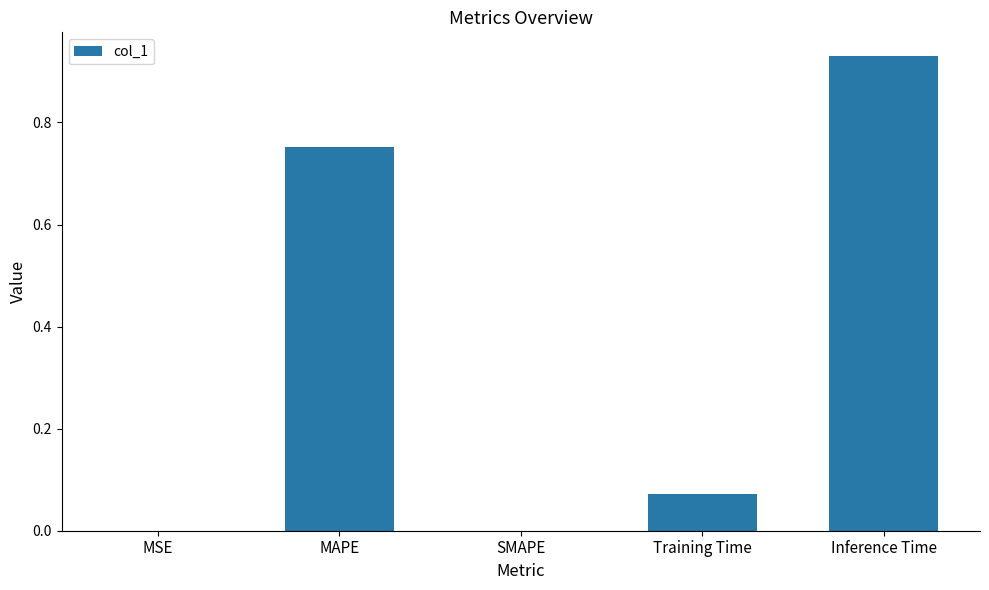

What is the change in value from SMAPE to Training Time?

+0.1